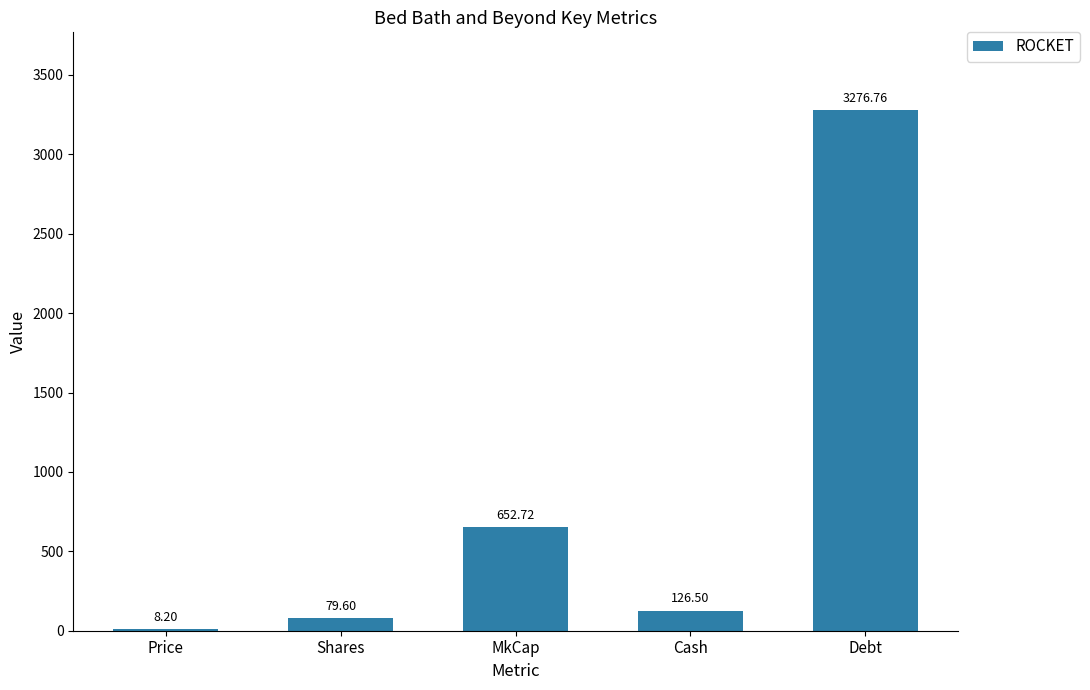

What is the sum of all values?

4143.8